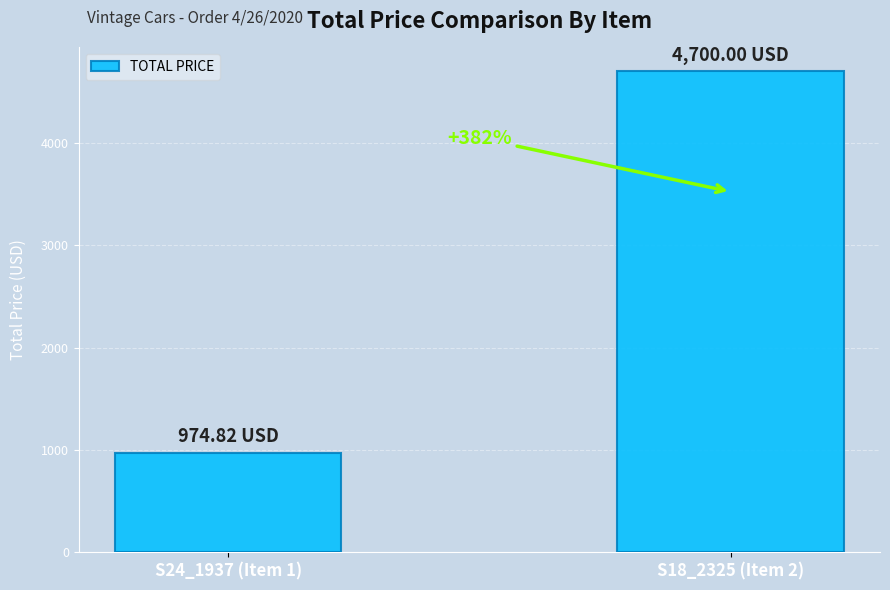

Rank the categories by value from lowest to highest.

S24_1937 (Item 1), S18_2325 (Item 2)